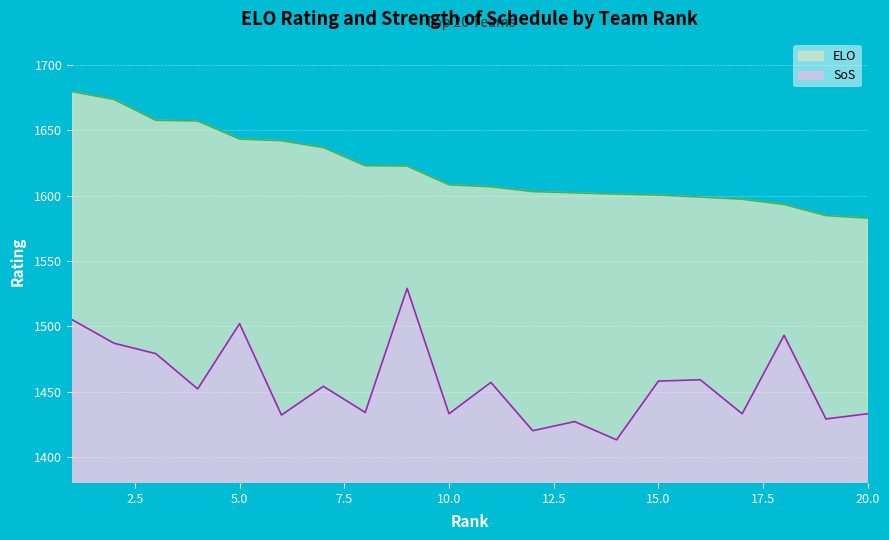

At how many categories does at least one series exceed 1641?

6